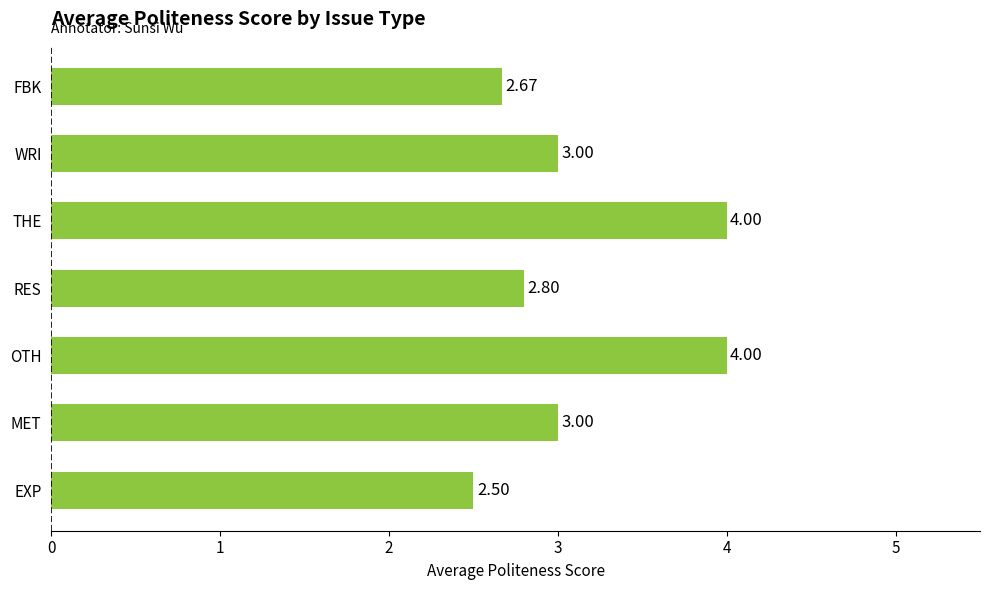

Which label corresponds to the smallest value in the chart?

EXP